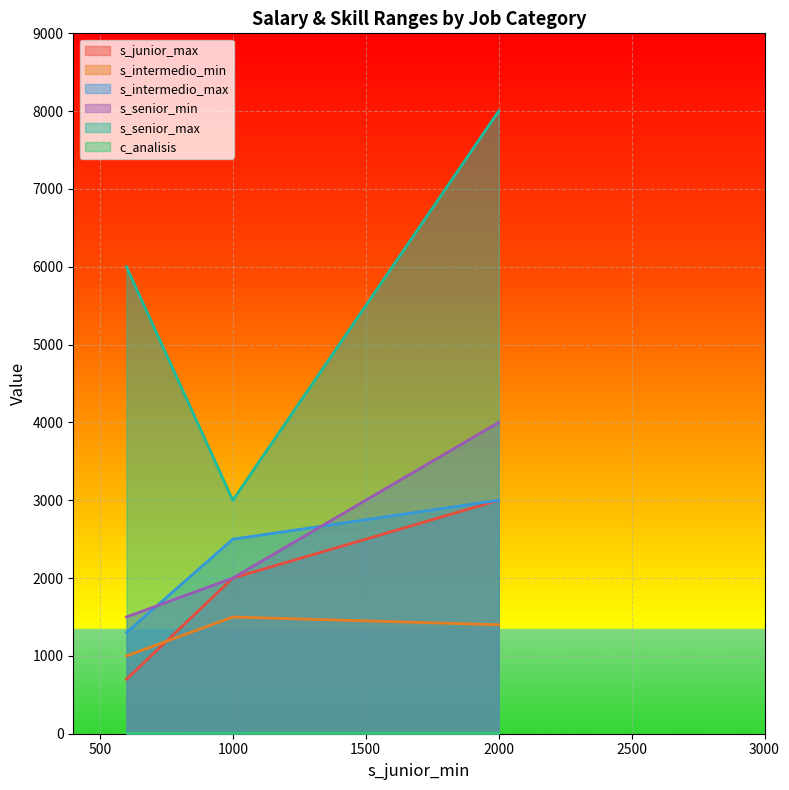

List the series in order of their peak value, highest first.

s_senior_max, s_senior_min, s_junior_max, s_intermedio_max, s_intermedio_min, c_analisis